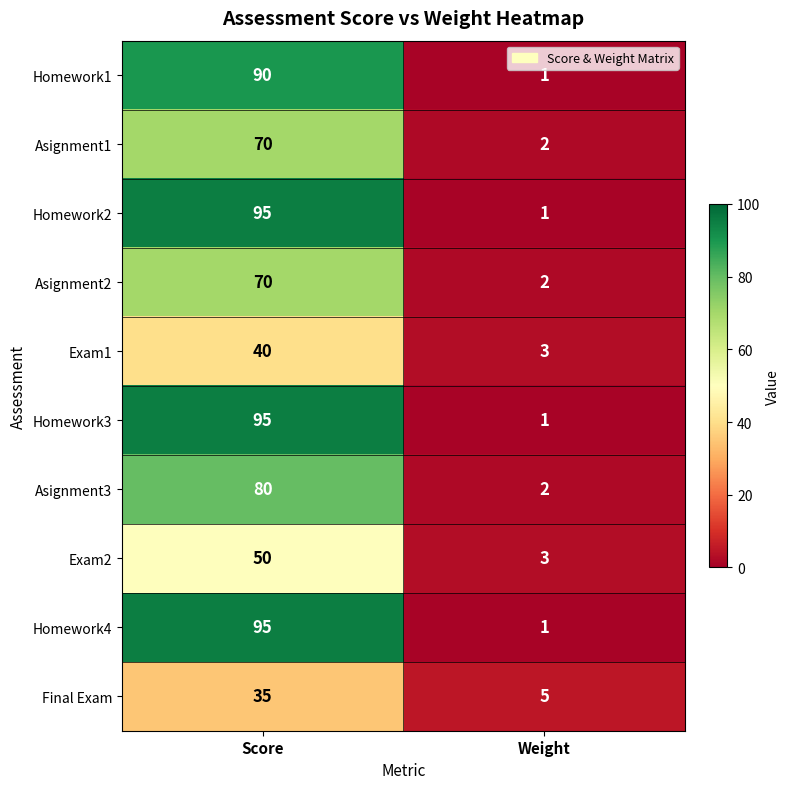

Is it true that Asignment3 equals 2 at Weight?

True